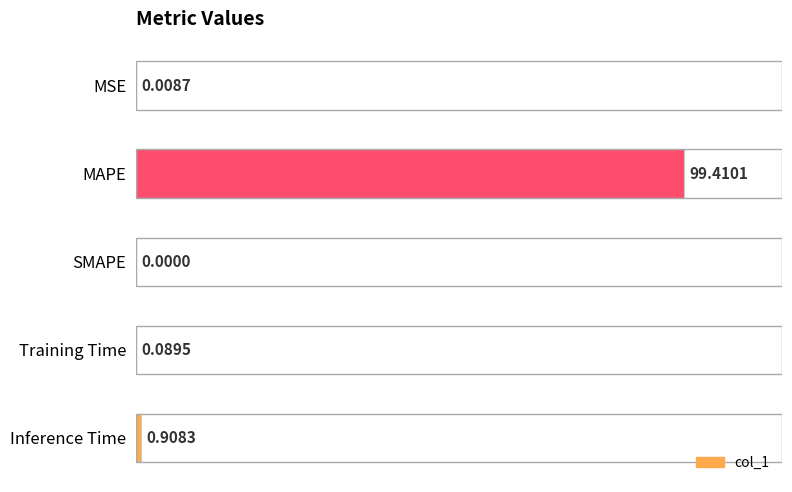

Count the number of values greater than 0.

4